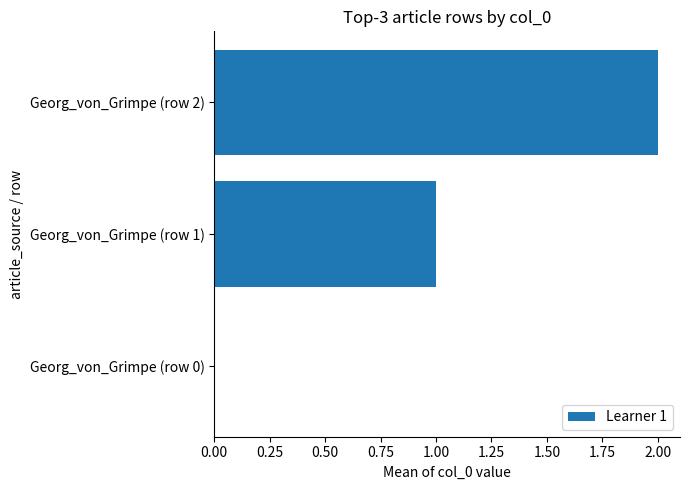

How many values are between 0 and 2?

3